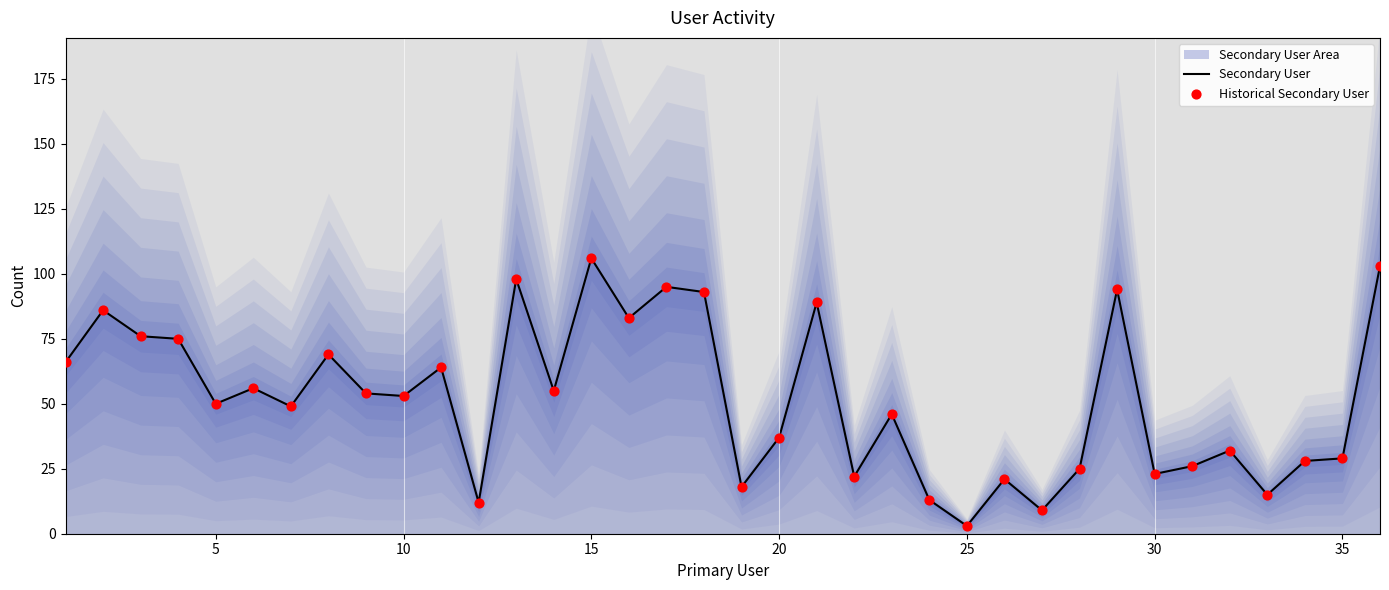

Which series has the largest total across all categories?

Secondary User